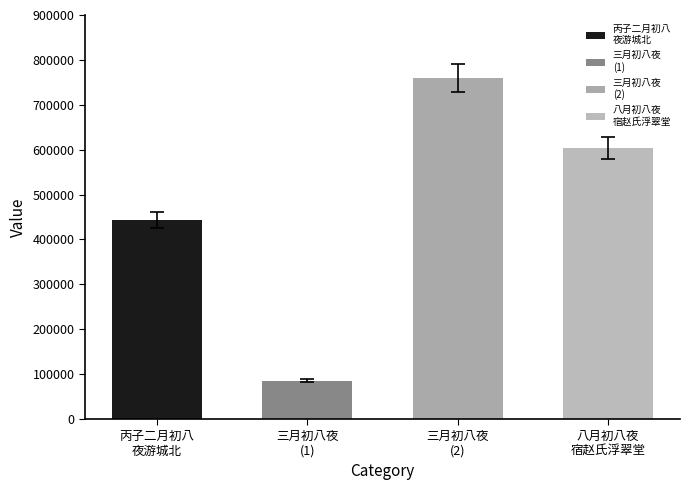

Which label corresponds to the largest value in the chart?

三月初八夜